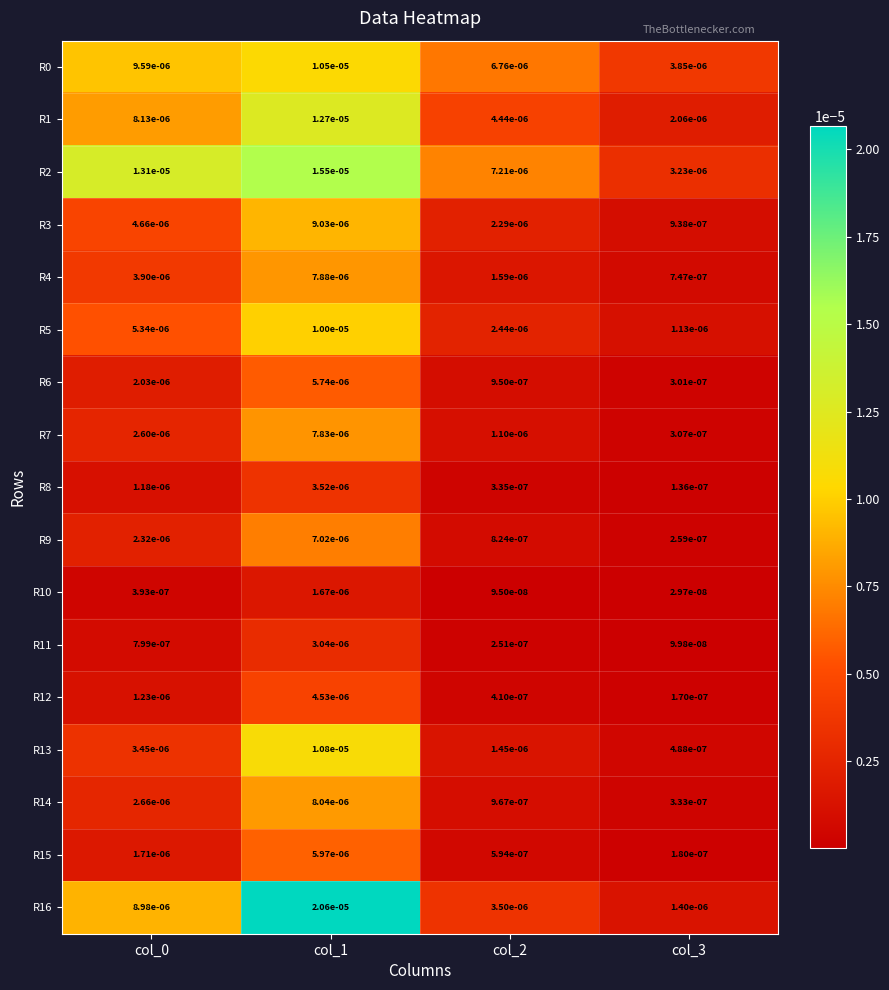

Is the value of R9 at col_3 greater than the value of R7 at col_0?

No